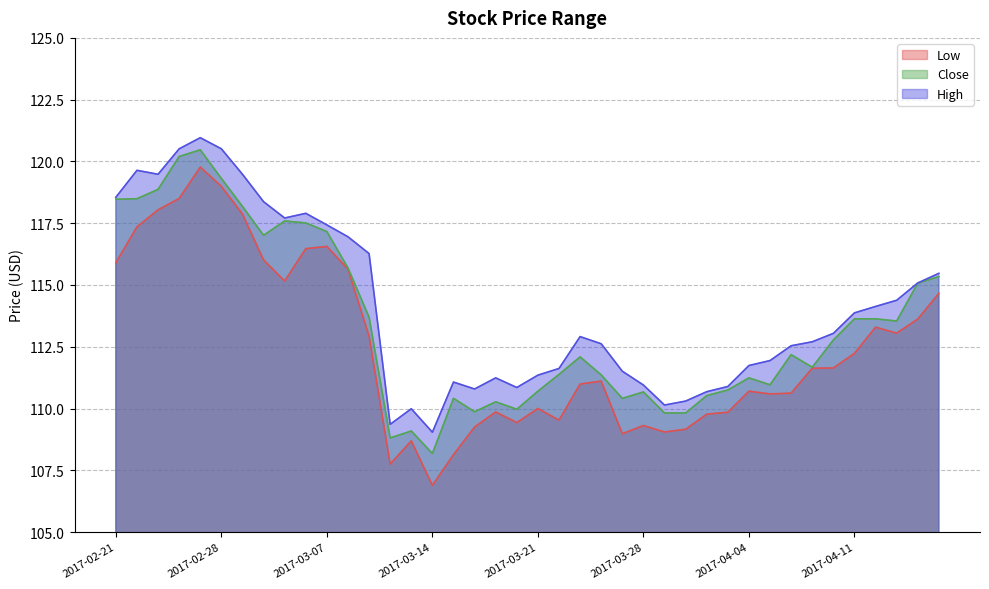

What is the difference between the second highest and second lowest values in the Low series?

11.2